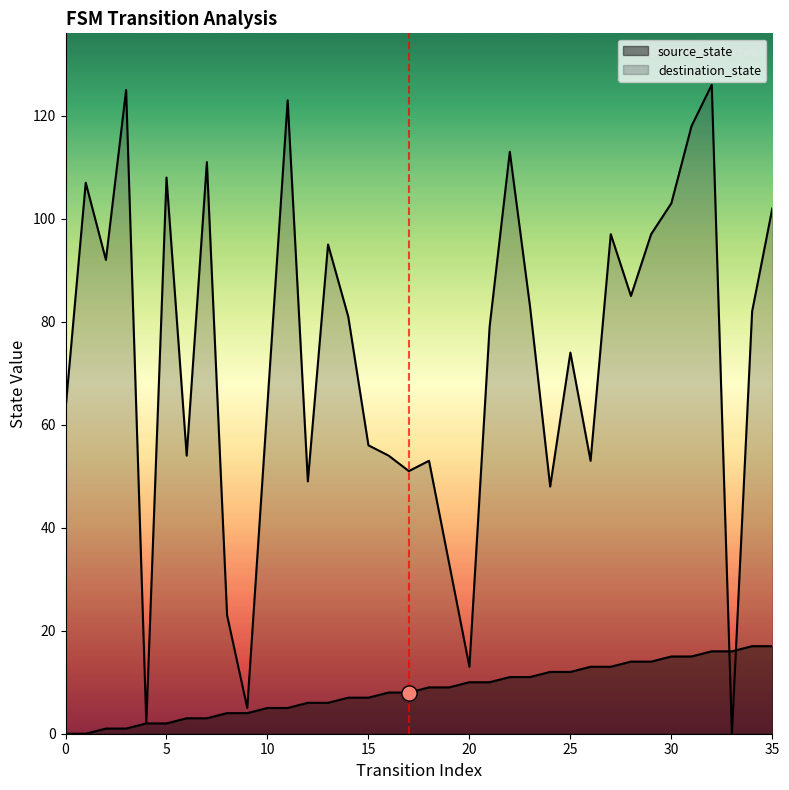

Is the value of source_state at 26 greater than the value of destination_state at 33?

Yes